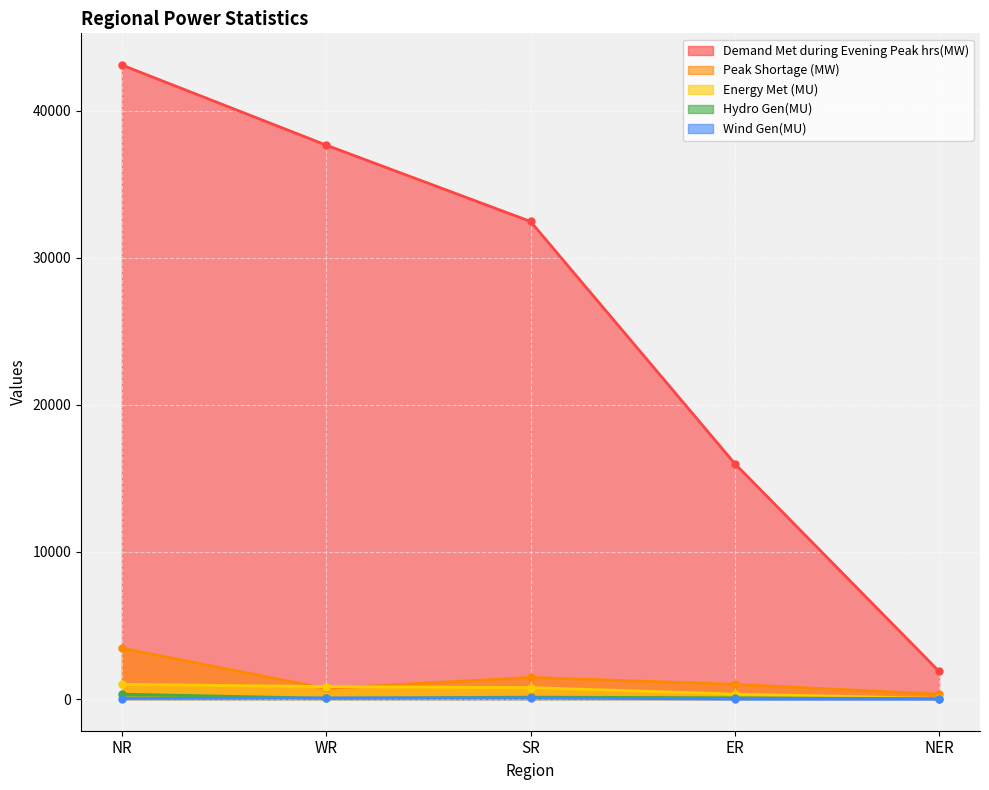

Which category has the highest value across all series?

NR